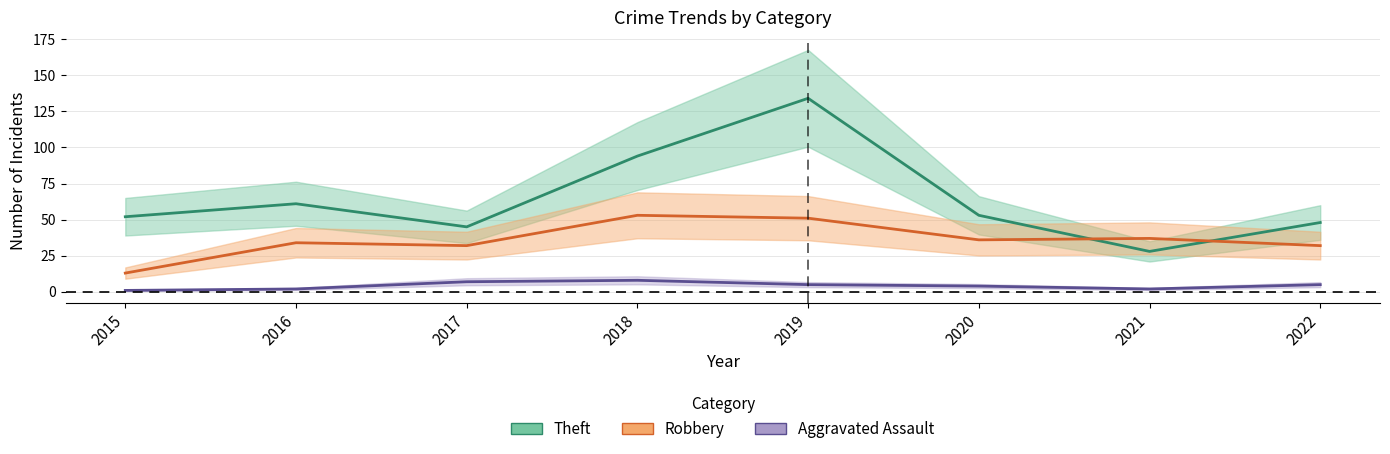

Which series changed the most between 2018 and 2022?

Theft